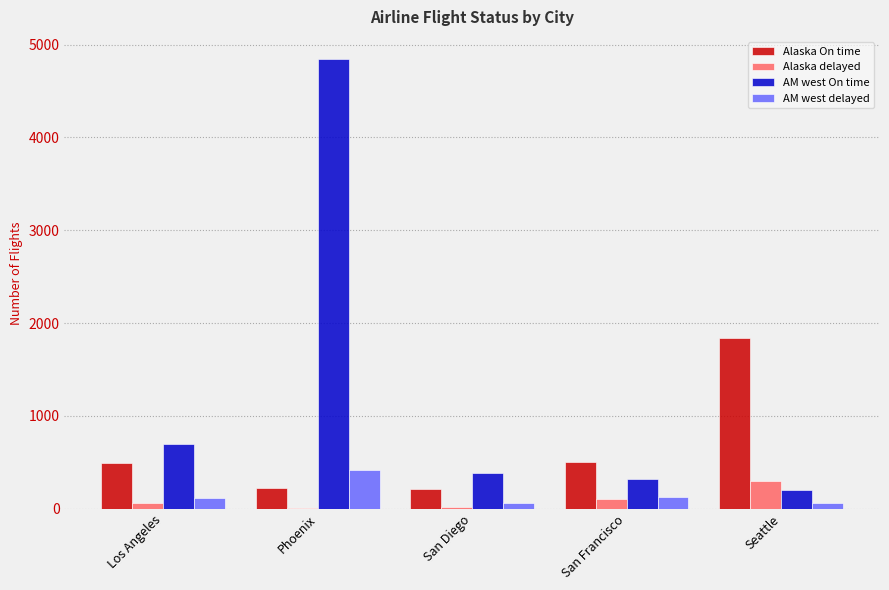

Which series changed the most between San Diego and Seattle?

Alaska On time